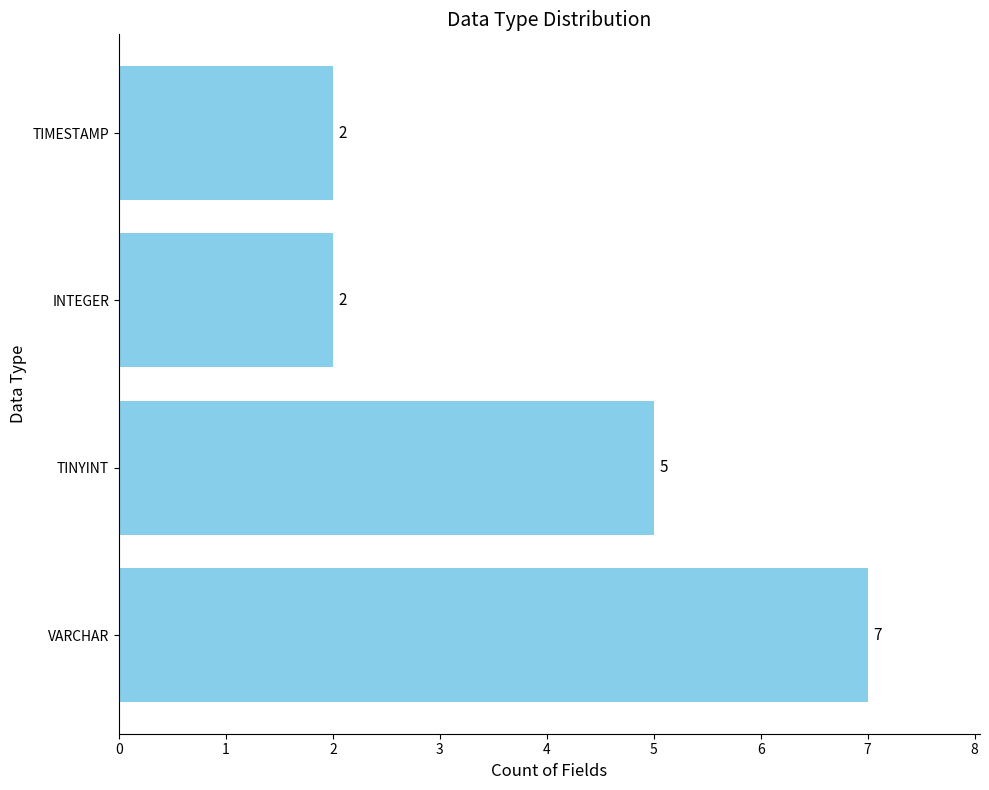

At which category does the chart reach its peak across all series?

VARCHAR